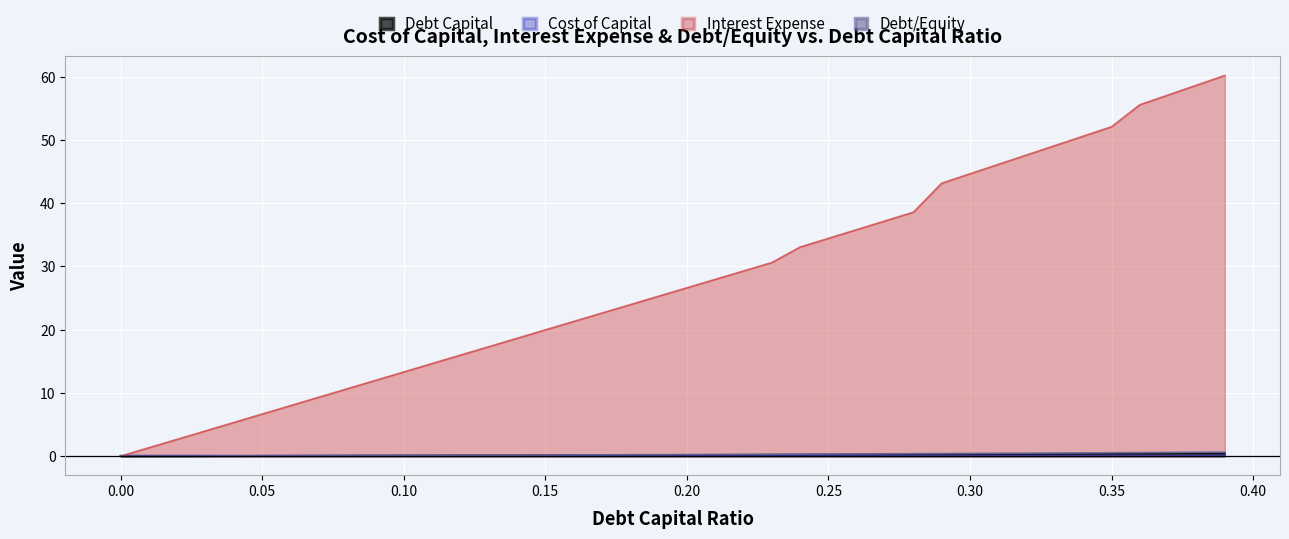

What is the sum of all interest_expense values?

1111.6